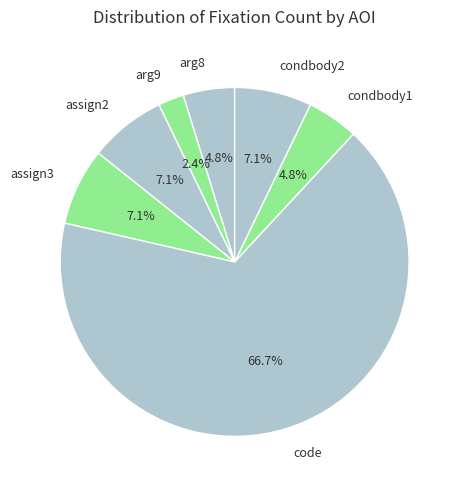

To the nearest percent, what is the combined percentage of condbody2 and arg8?

12%